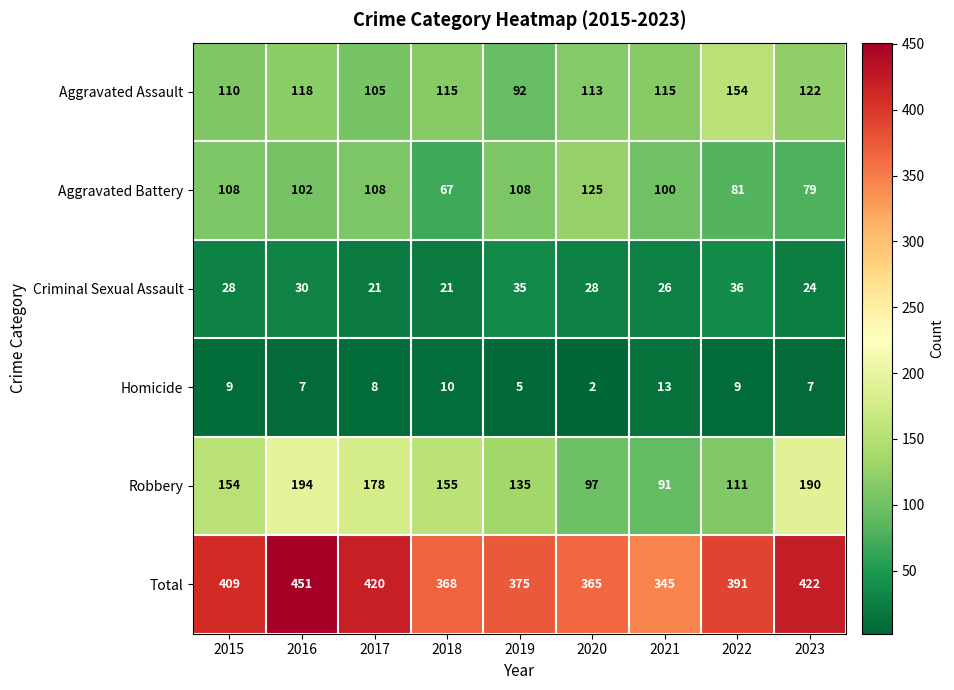

What is the maximum value shown in the chart?

451